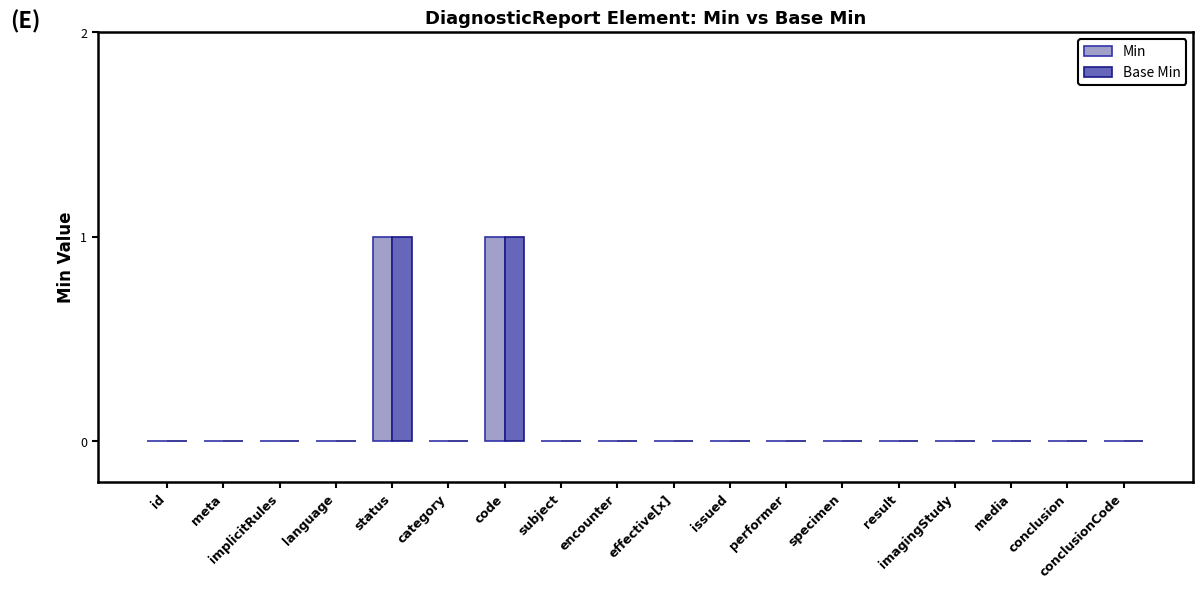

The Min series shows 1 at language. True or false?

False